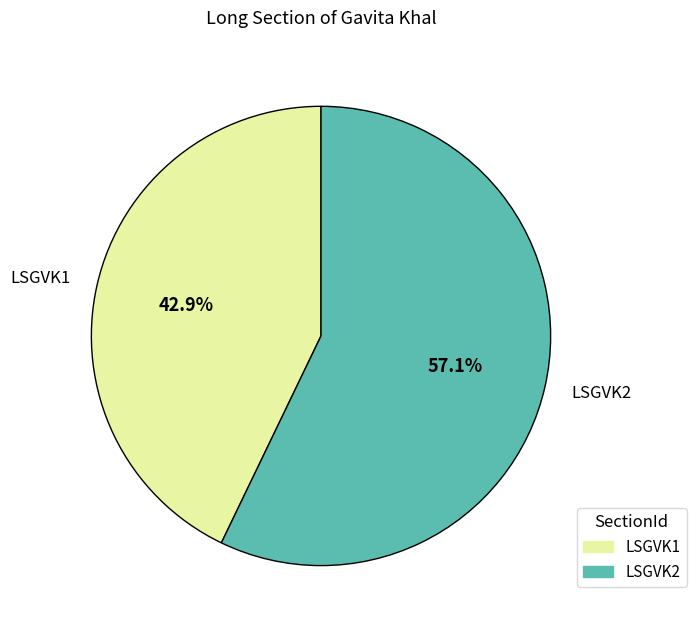

Is it true that LSGVK1 is 43% of the pie?

True